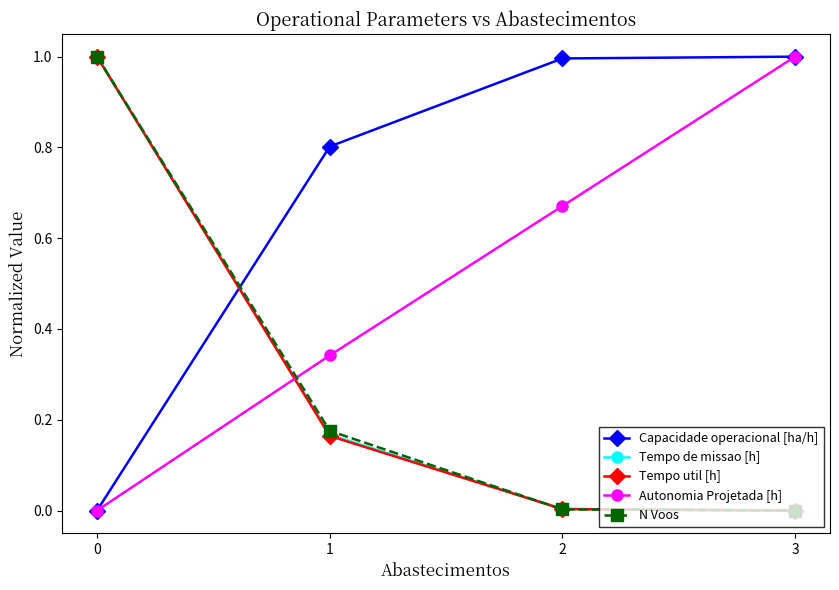

Does the chart have visible grid lines?

No